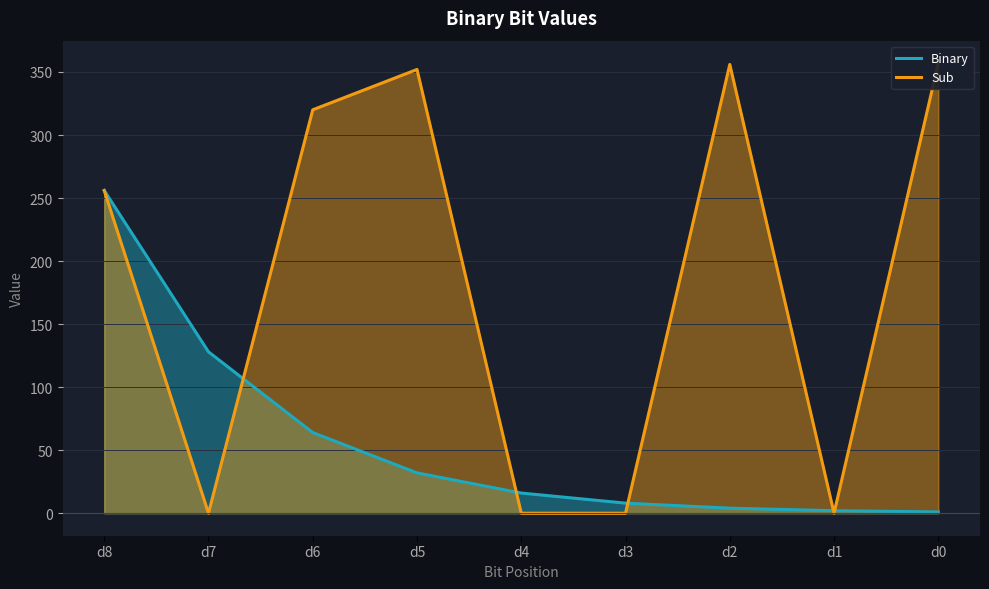

Count the number of data series in this chart.

2